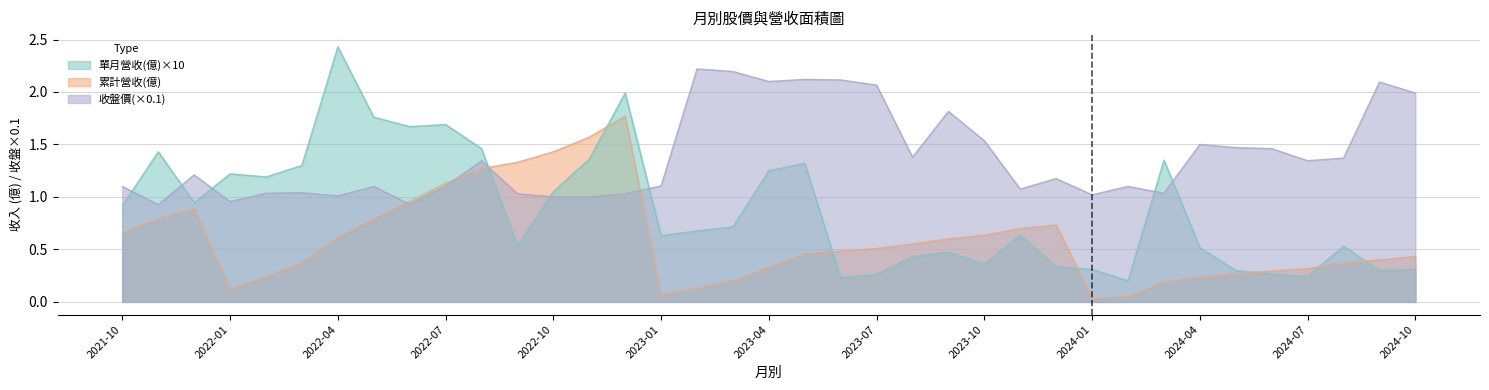

What value does the 收盤價 series have at 2023-05?

2.1